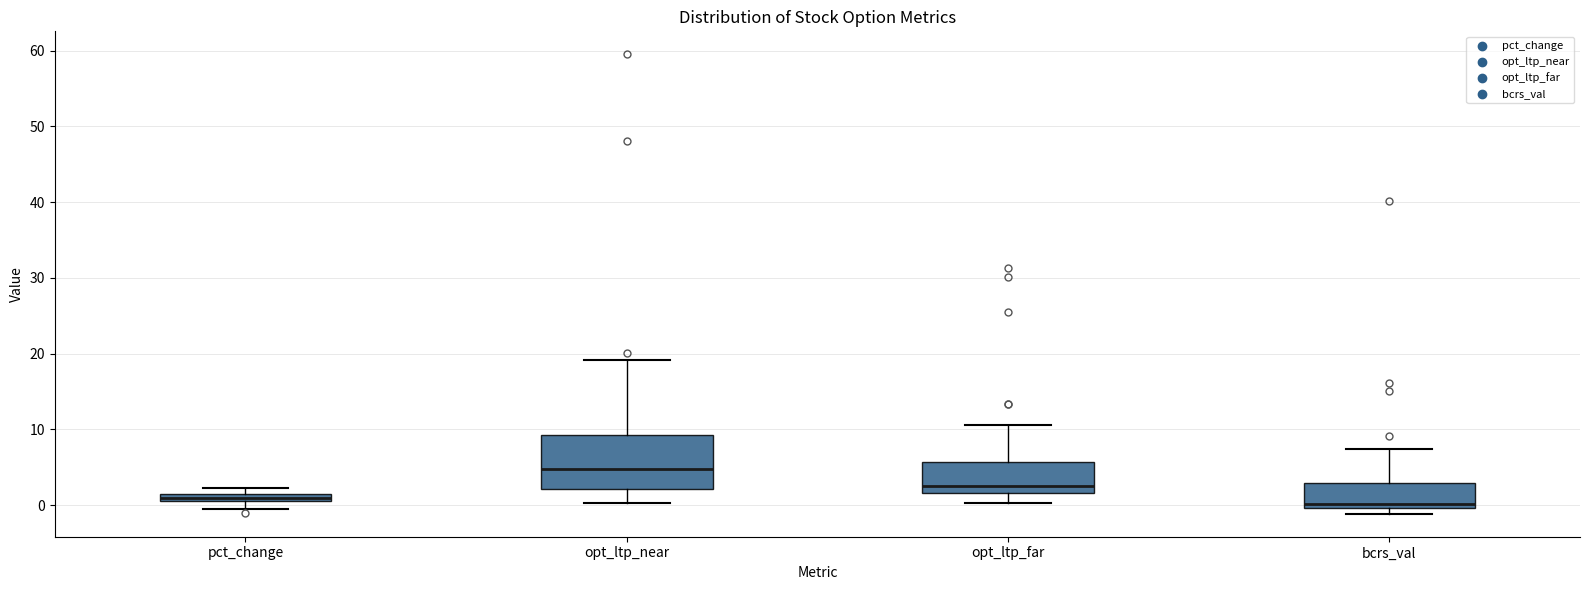

Which box is the tallest, from its lower edge to its upper edge?

opt_ltp_near